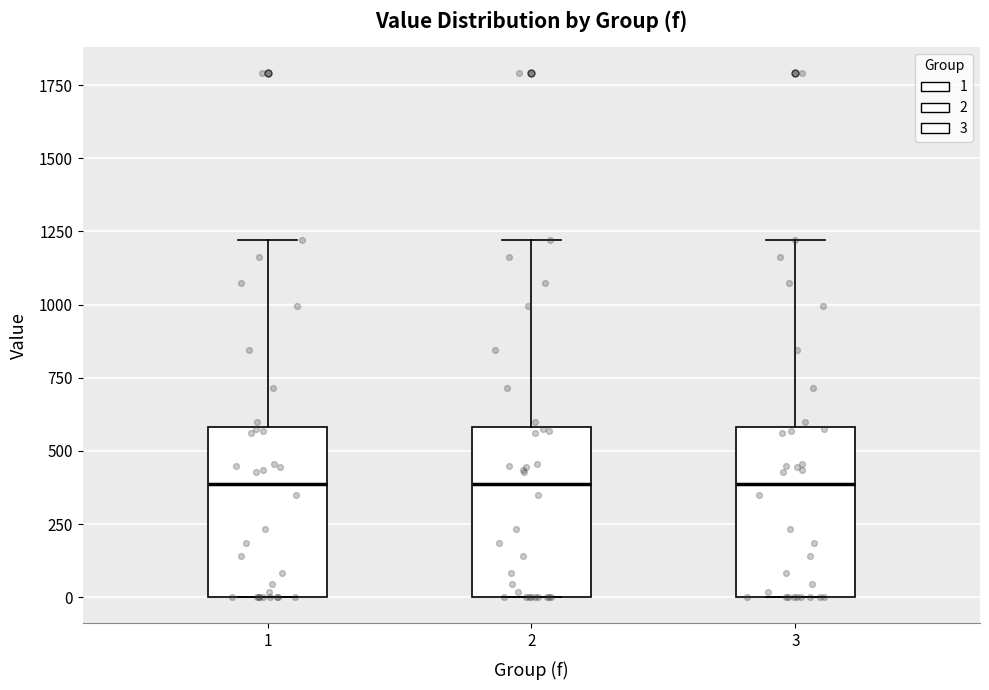

Reading left to right, read every box against the y-axis: the position of its median line, the range the box covers, and the ends of its whiskers. The values are not printed on the chart, so give them approximately, as read against the axis.

1: median 400, box 0 to 600, whiskers 0 to 1200
2: median 400, box 0 to 600, whiskers 0 to 1200
3: median 400, box 0 to 600, whiskers 0 to 1200